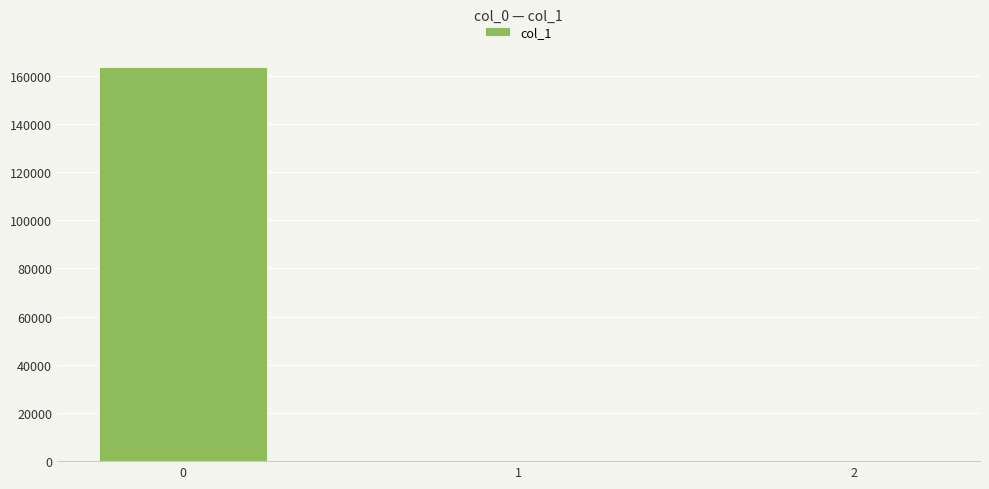

Are the bars horizontal?

No